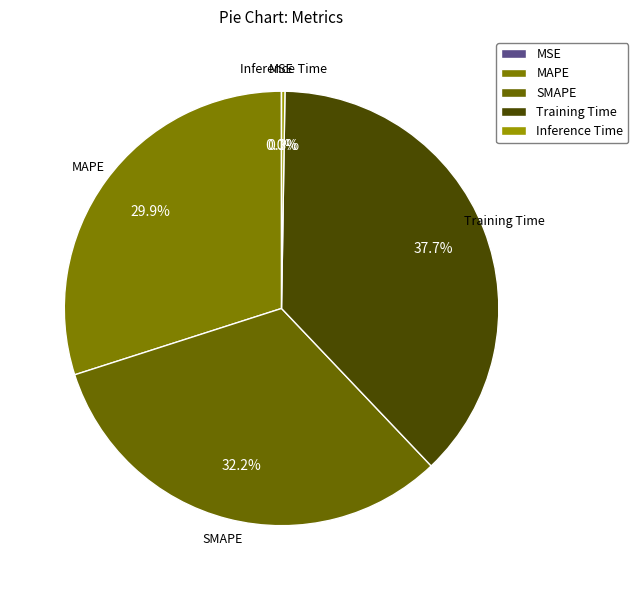

The Training Time slice represents 30% of the pie. True or false?

False